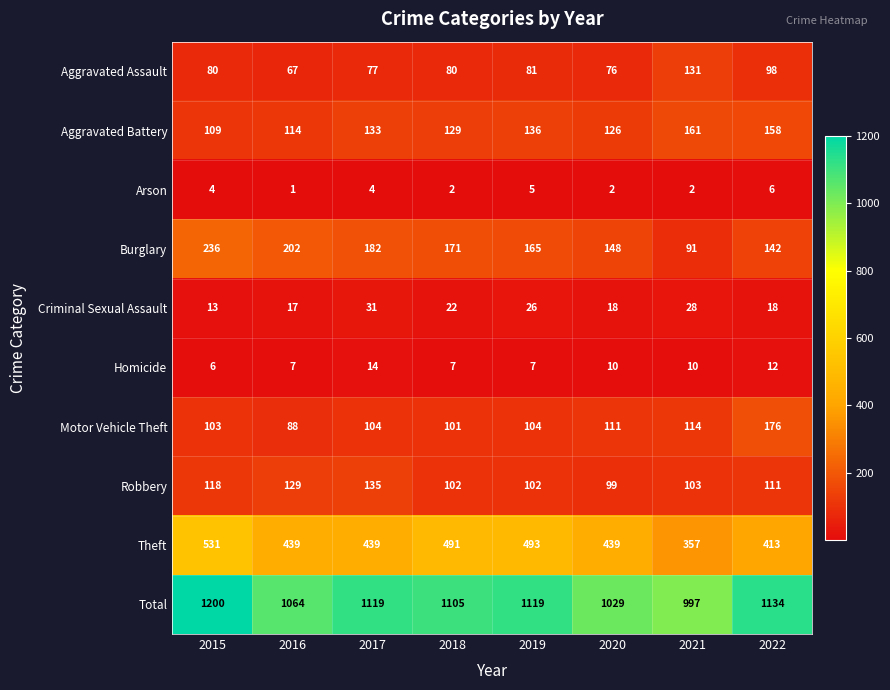

What is the average value of the Aggravated Battery series?

133